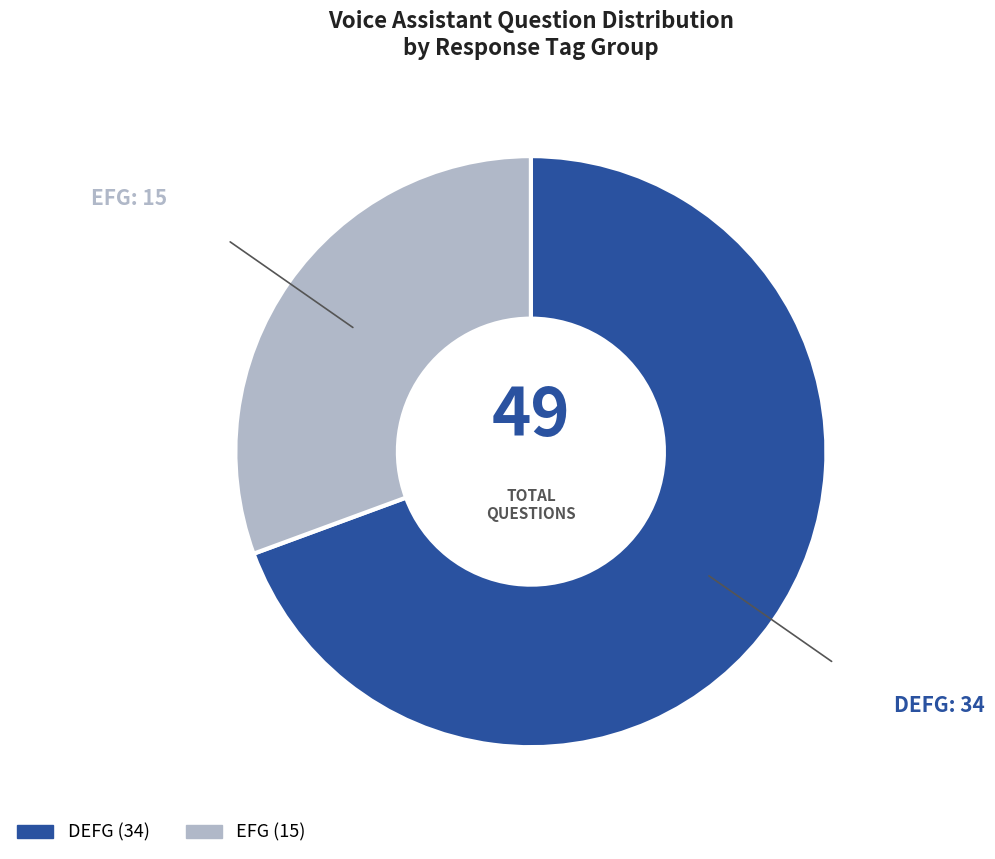

The EFG slice represents 31% of the pie. True or false?

True